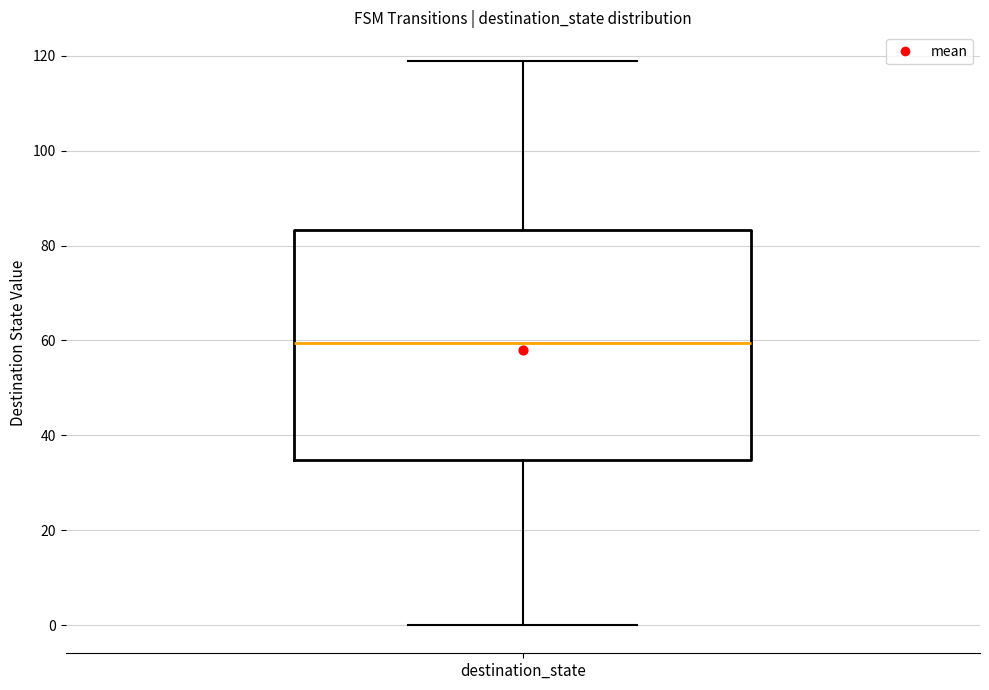

Transcribe this box plot: give where the median line is, the range the box spans, and where the two whiskers end, as read against the y-axis. The values are not printed on the chart, so give them approximately, as read against the axis.

median 60, box 34 to 84, whiskers 0 to 120